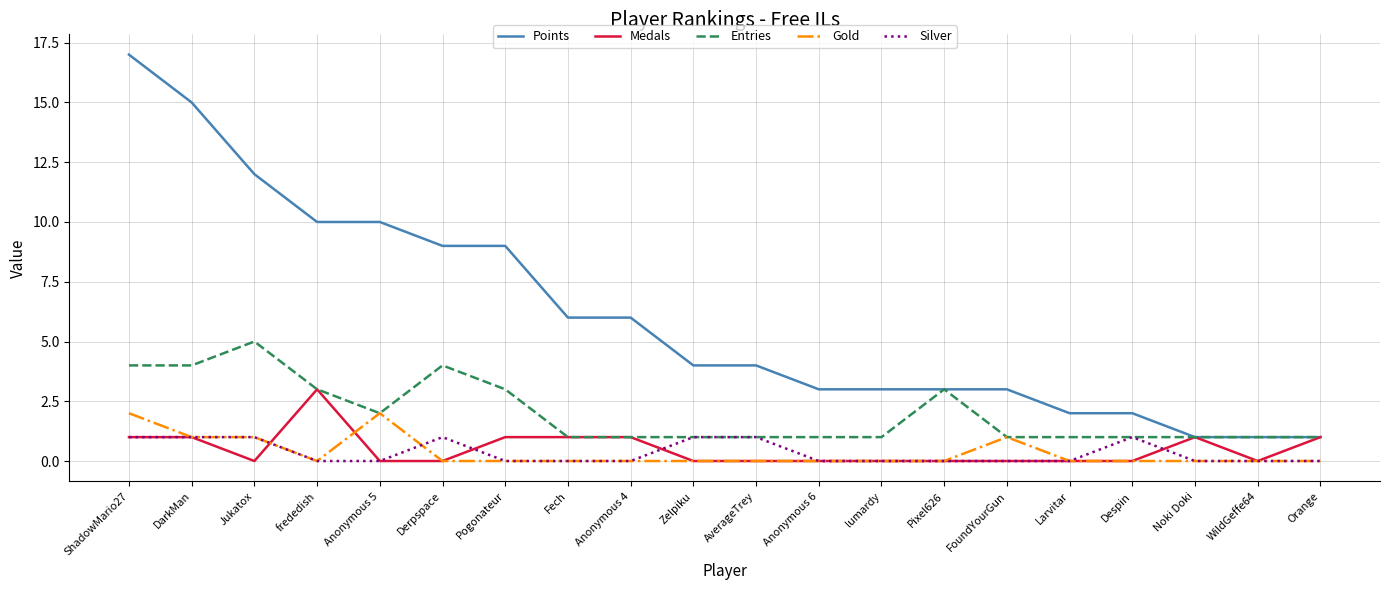

What position from the left is Pixel626?

14